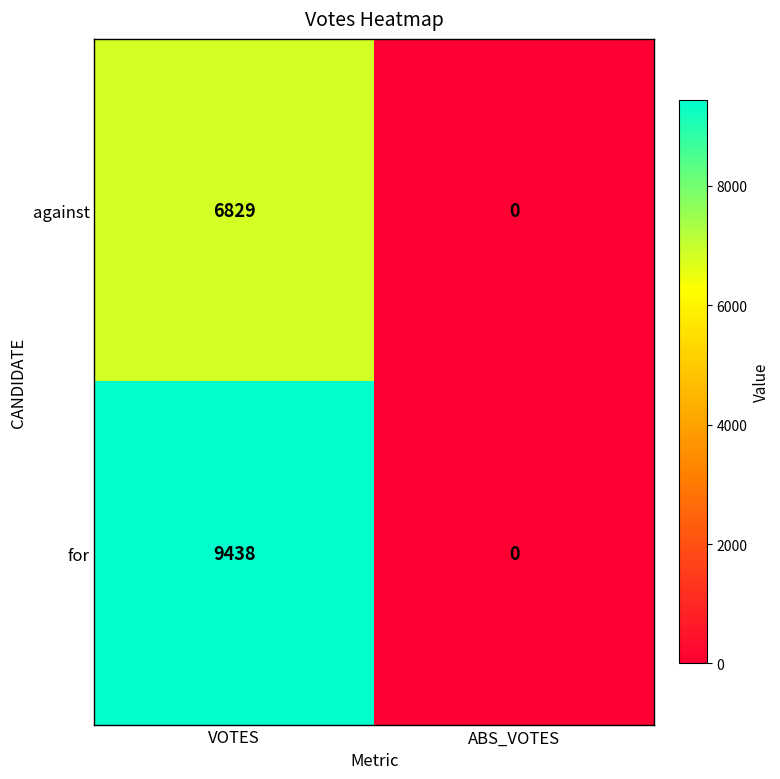

Reading right to left, what are all the values shown in this chart?

against: ABS_VOTES=0	VOTES=6829
for: ABS_VOTES=0	VOTES=9438